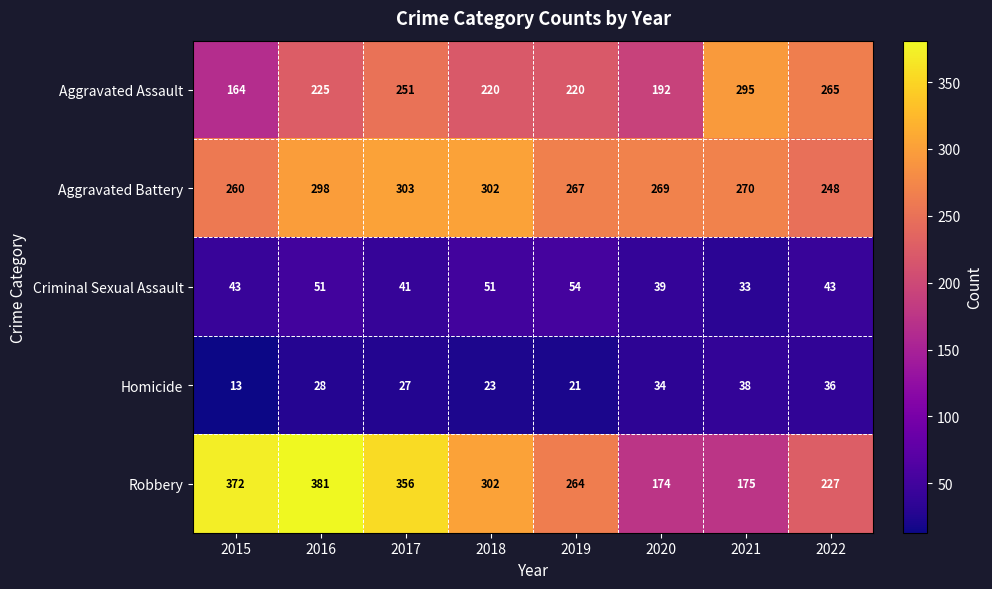

Which series has the largest total across all categories?

Robbery